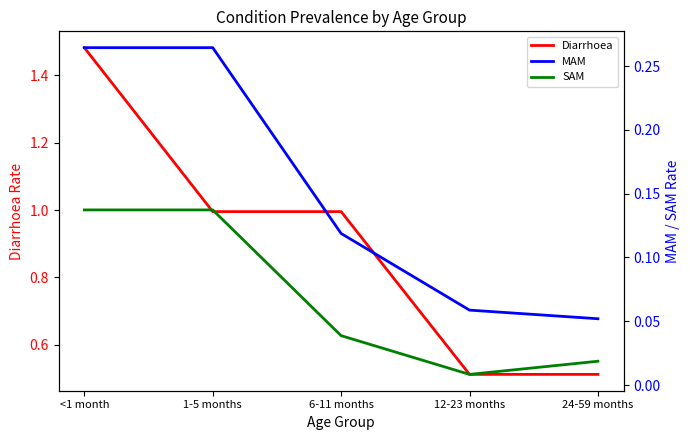

What is the total value across all series at 24-59 months?

0.6